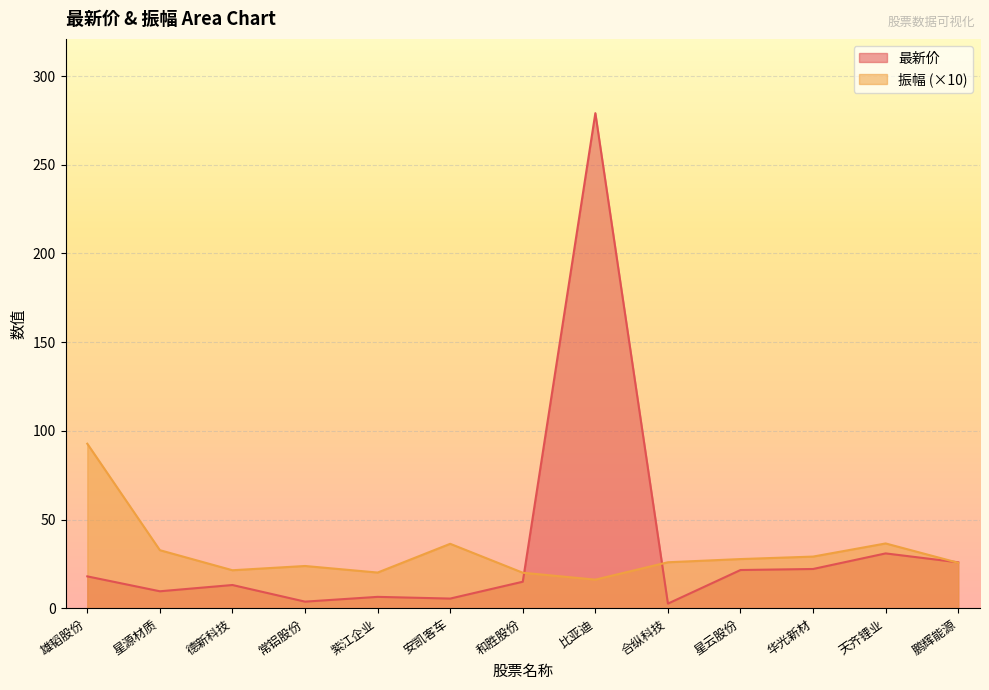

At which label does 振幅 first exceed 26?

雄韬股份